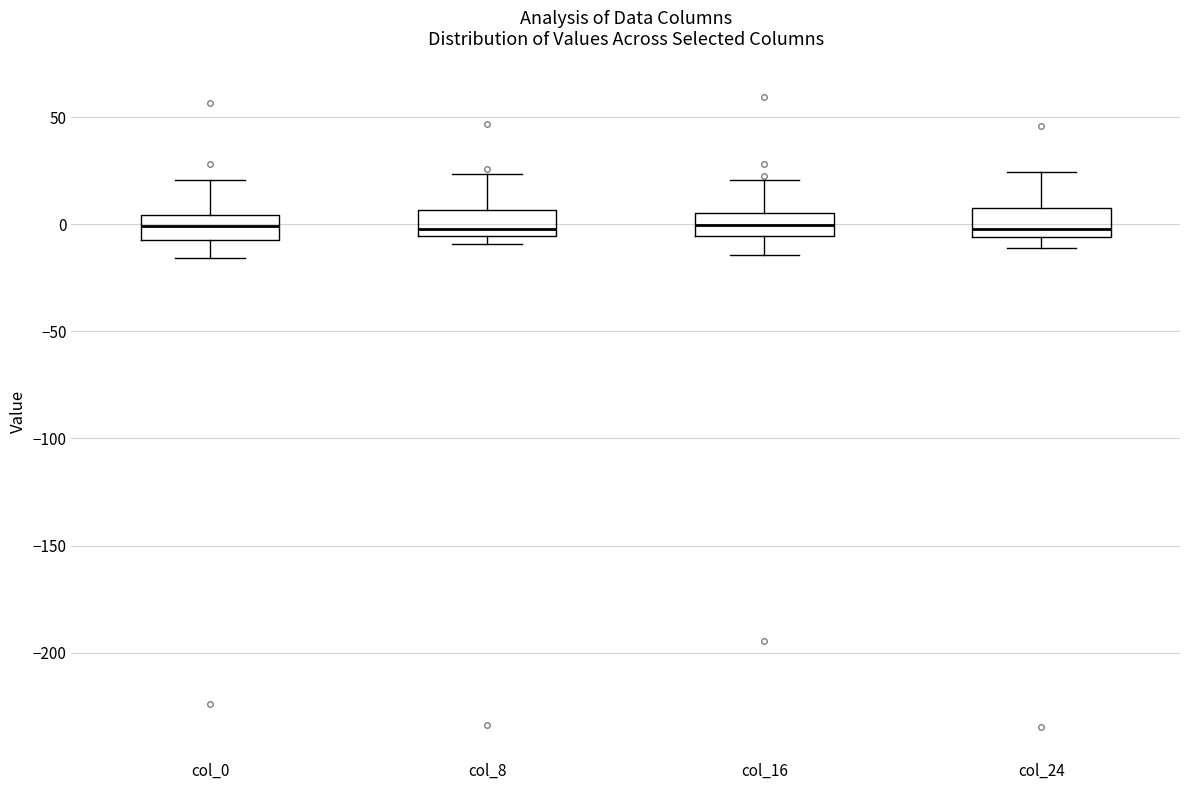

Reading left to right, transcribe this box plot: for each box, give where its median line is, the range the box spans, and where its two whiskers end, as read against the y-axis. The values are not printed on the chart, so give them approximately, as read against the axis.

col_0: median 0, box -5 to 5, whiskers -15 to 20
col_8: median 0, box -5 to 5, whiskers -10 to 25
col_16: median 0, box -5 to 5, whiskers -15 to 20
col_24: median 0, box -5 to 10, whiskers -10 to 25